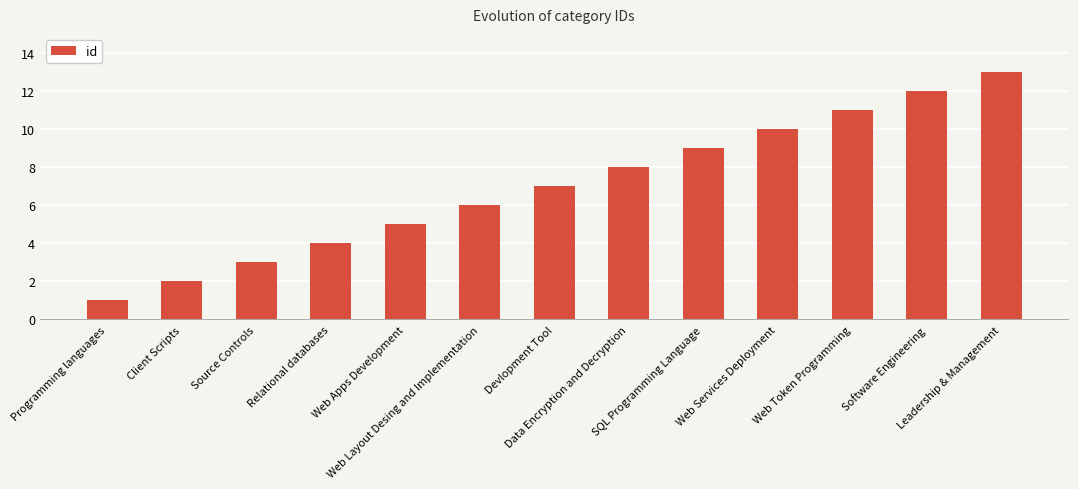

At which label is the value closest to 7?

Devlopment Tool